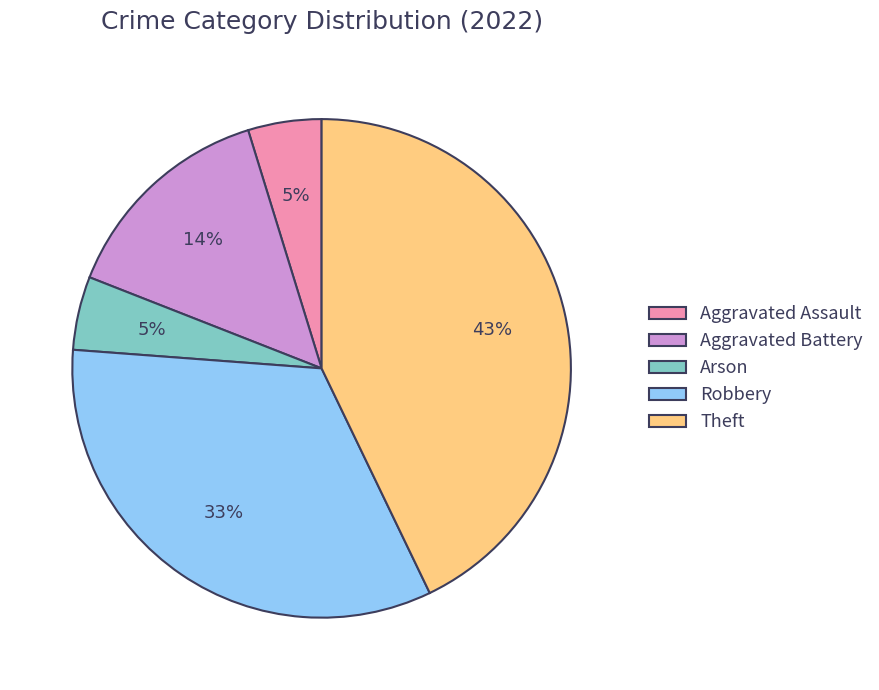

The Theft slice represents 52% of the pie. True or false?

False